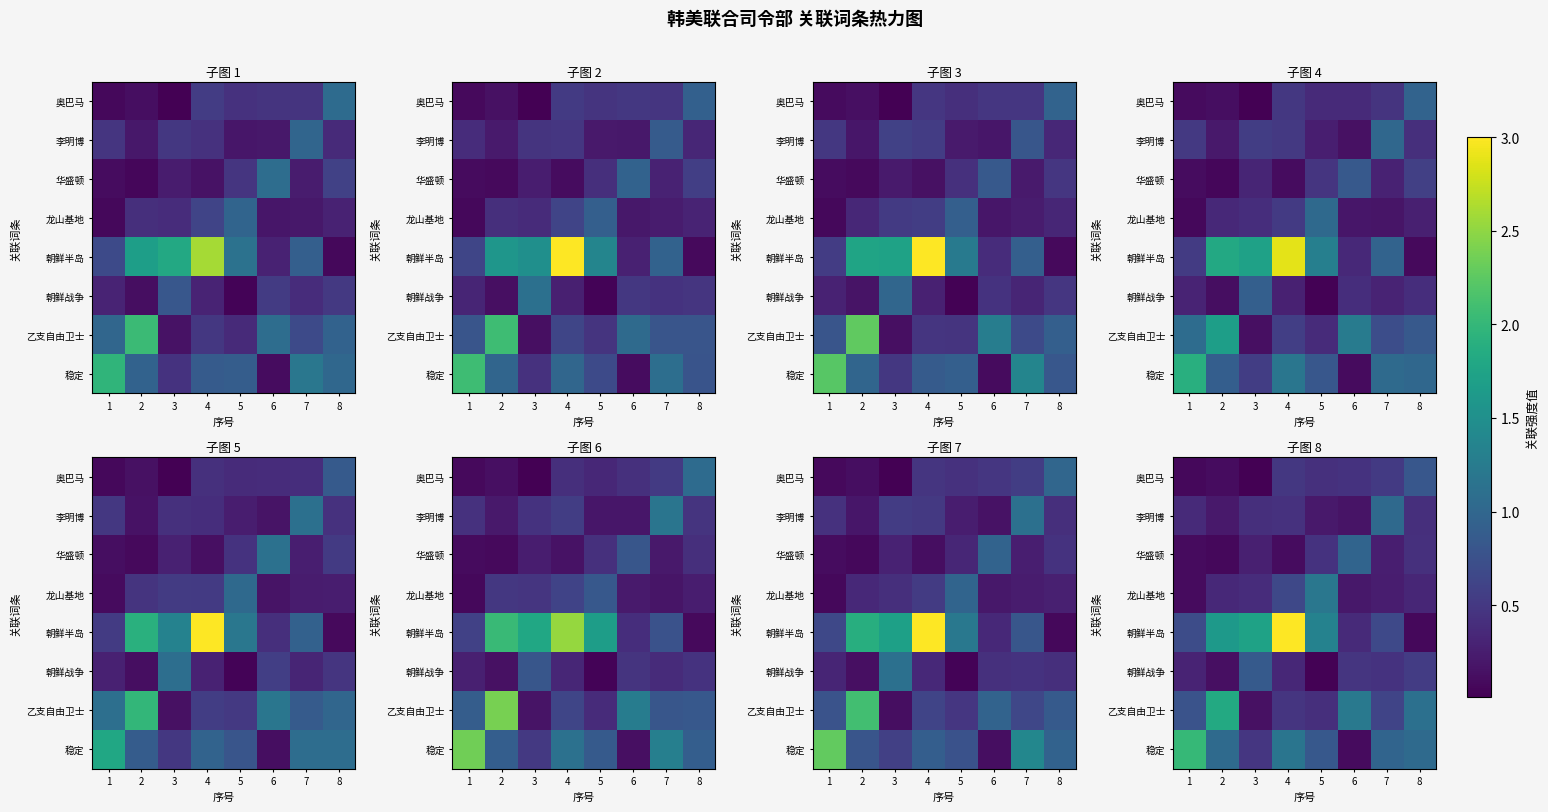

What is the highest value of the 李明博 series?

1.0